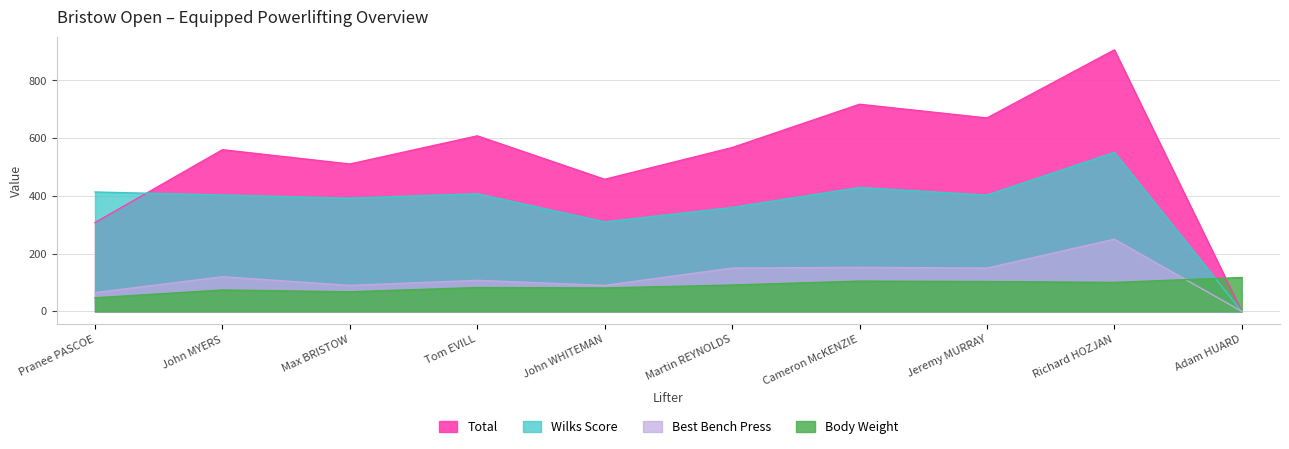

At which label does BWT reach its minimum?

Pranee PASCOE